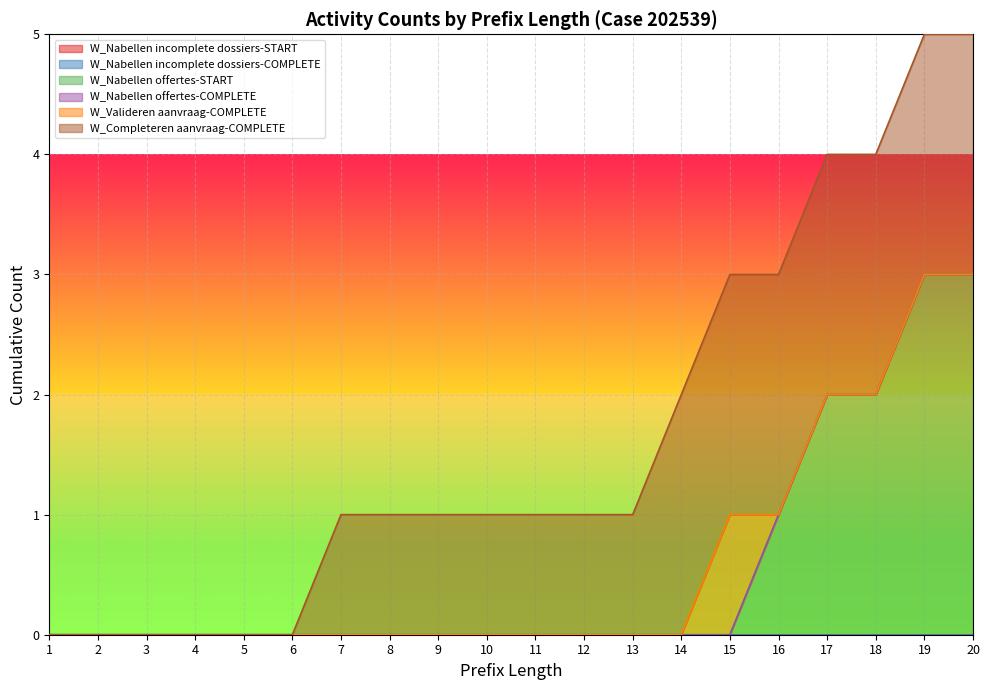

At which label is W_Nabellen incomplete dossiers-START closest to 0?

1